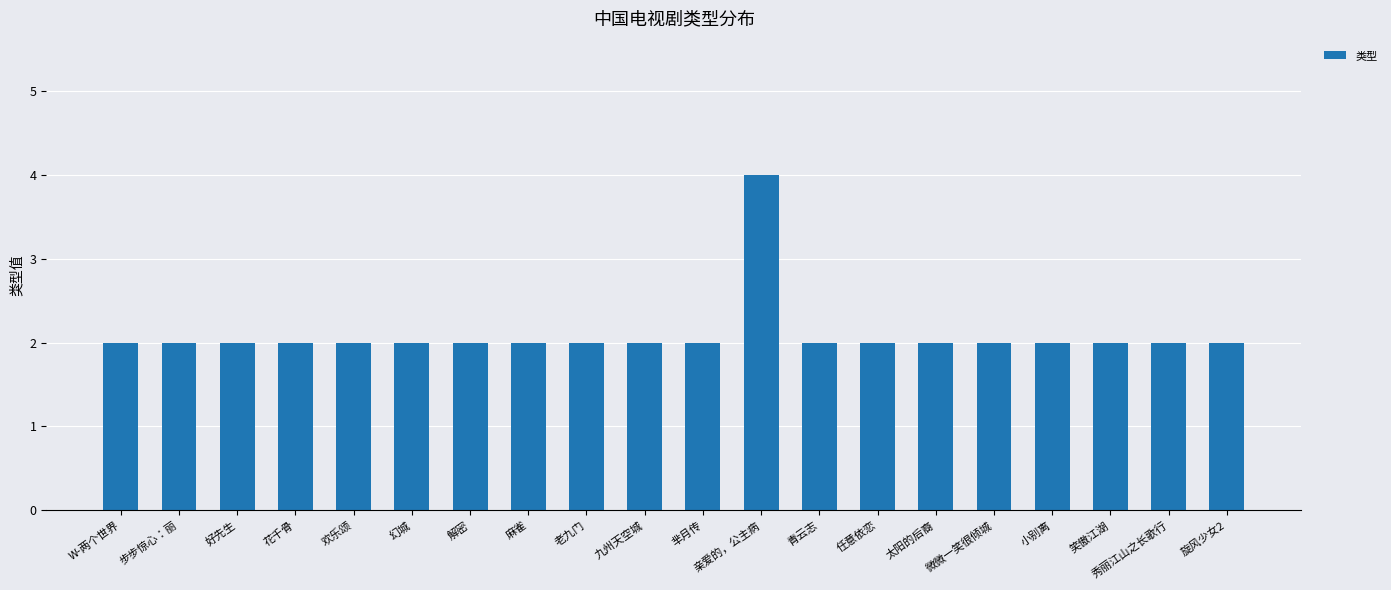

The chart shows a value of 1 at 笑傲江湖. True or false?

False